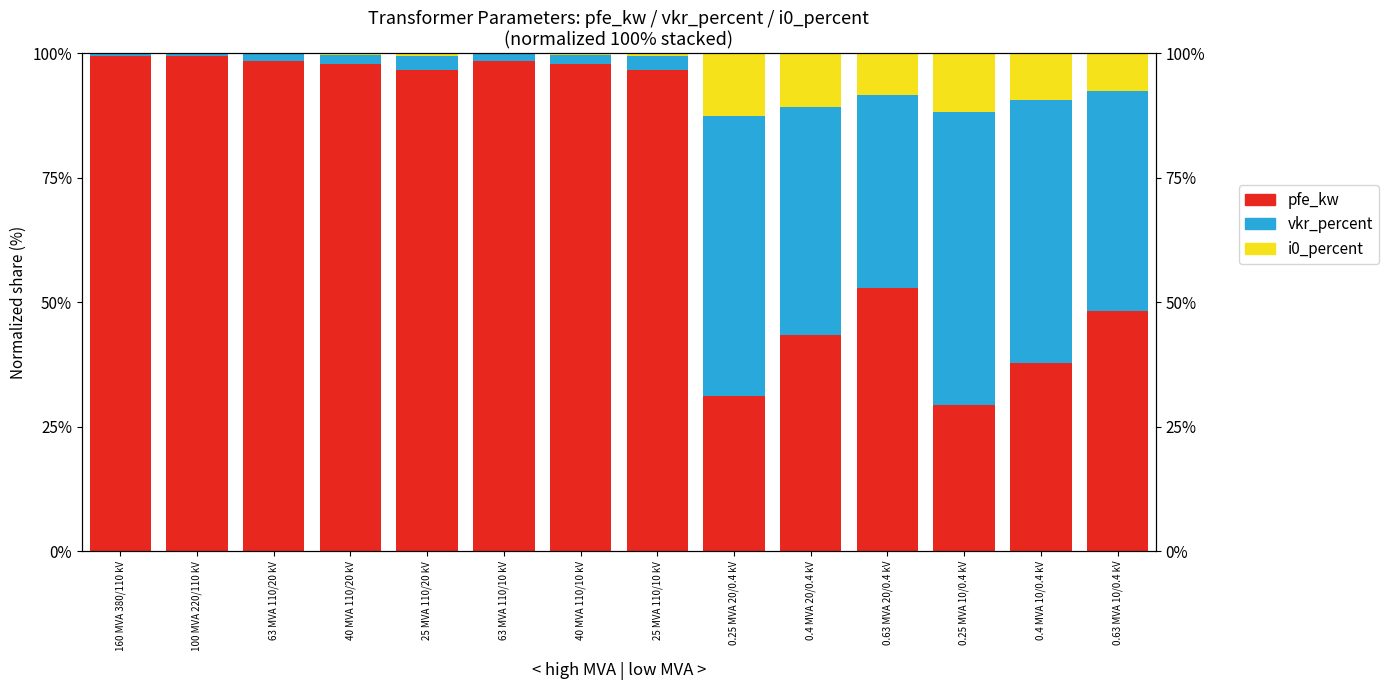

Rank the series by their maximum value, from lowest to highest.

i0_percent, vkr_percent, pfe_kw